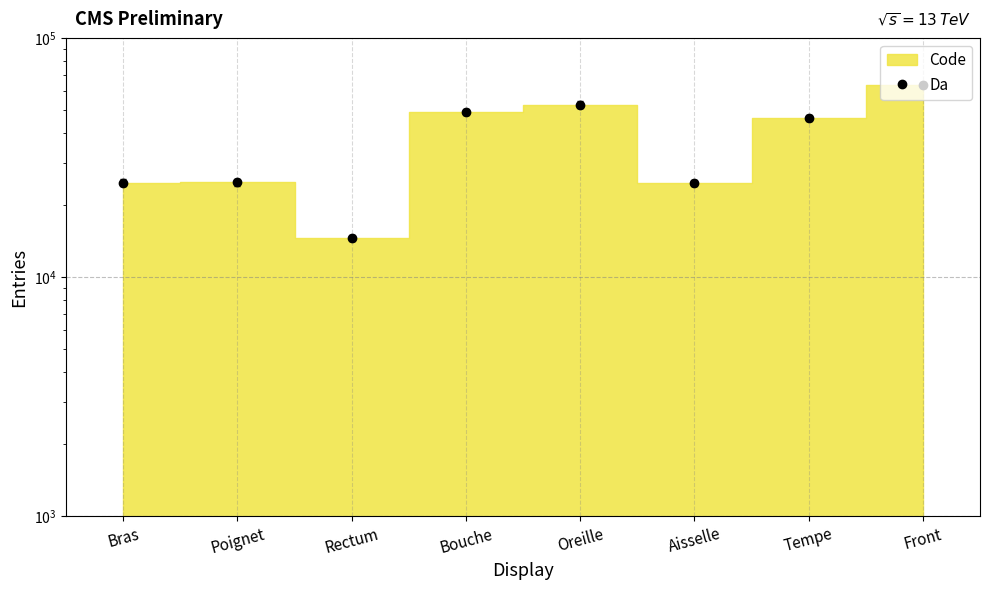

True or false: the data has more than 2 interior local peaks.

False